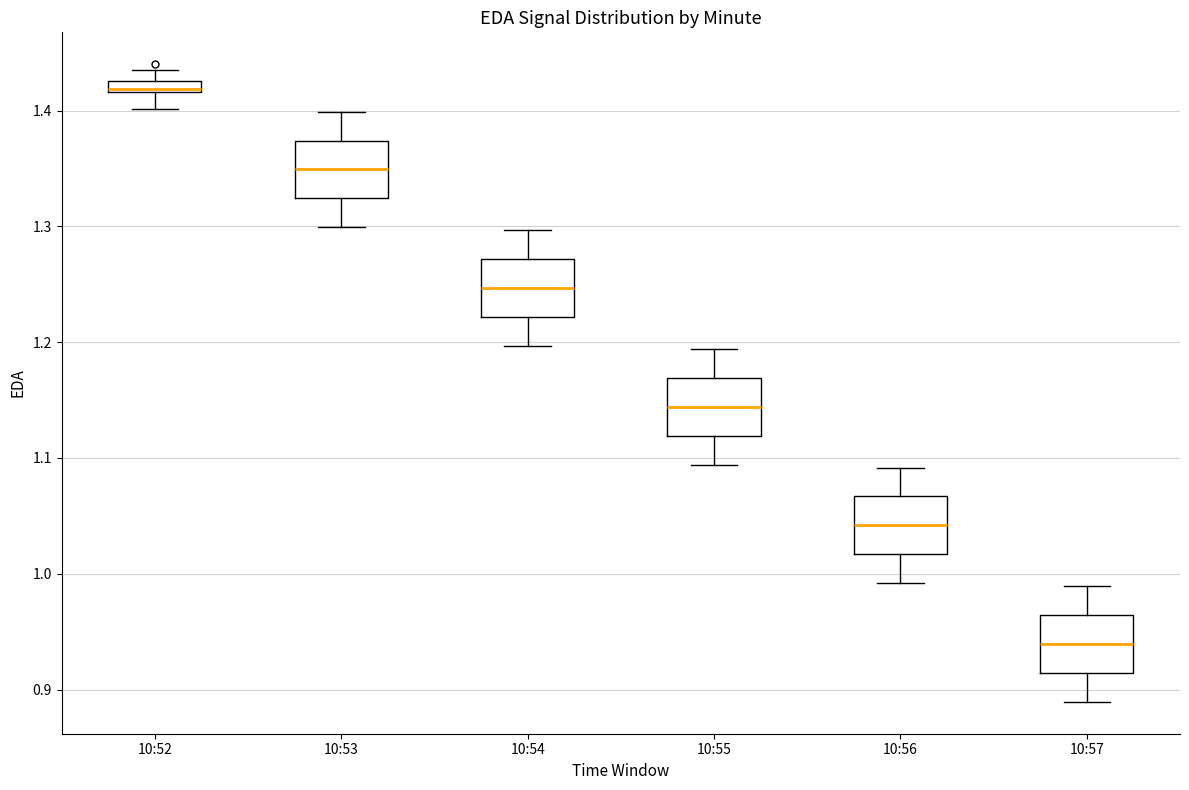

Where is the lower edge of the box for 10:53 on the y-axis? The values are not printed on the chart, so give them approximately, as read against the axis.

1.32